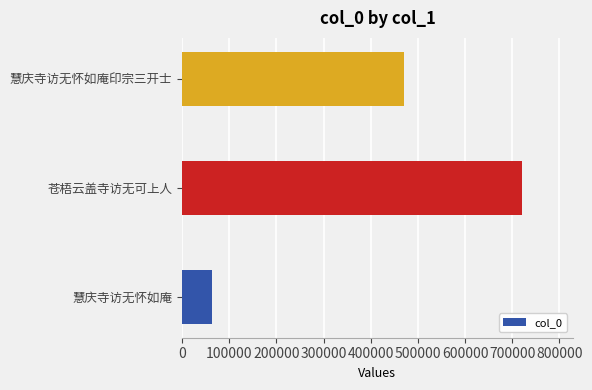

Which category has the highest value across all series?

苍梧云盖寺访无可上人